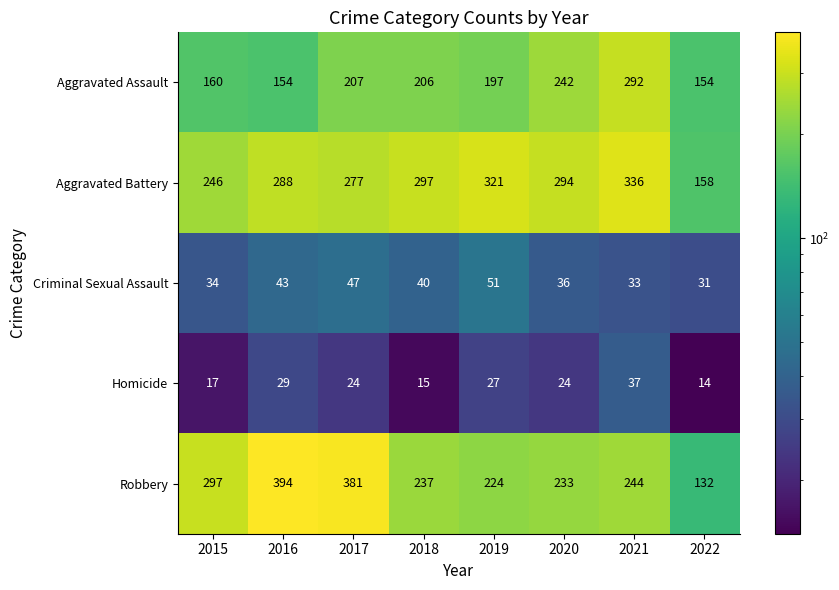

What is the average value of the Criminal Sexual Assault series?

39